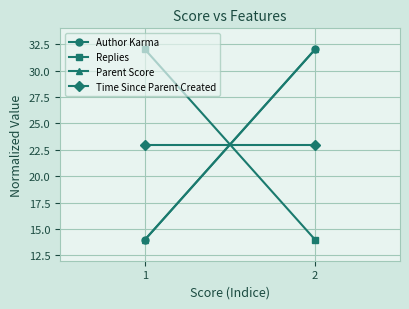

Rank the categories by Parent Score value from lowest to highest.

1, 2